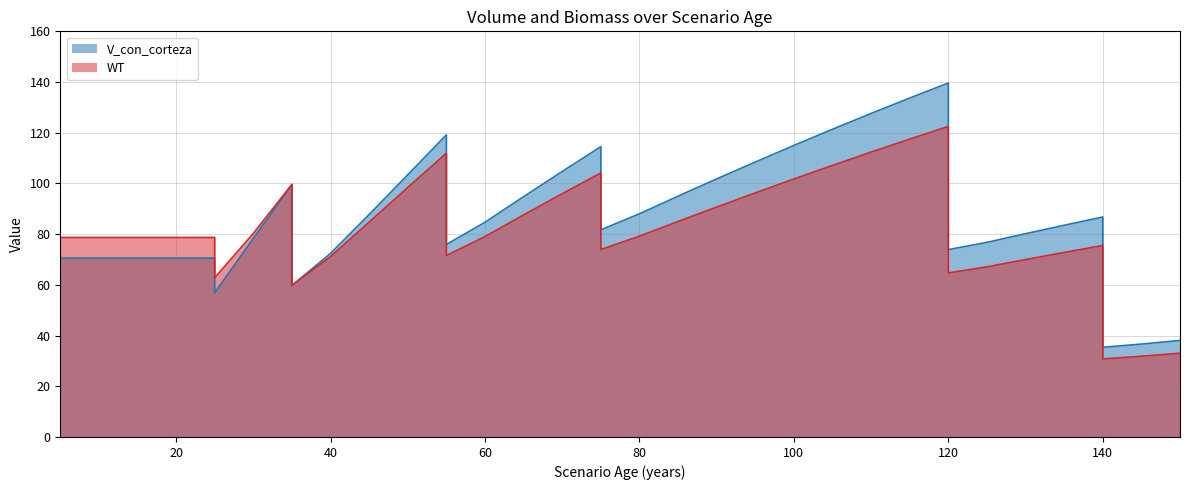

Count the number of data series in this chart.

2